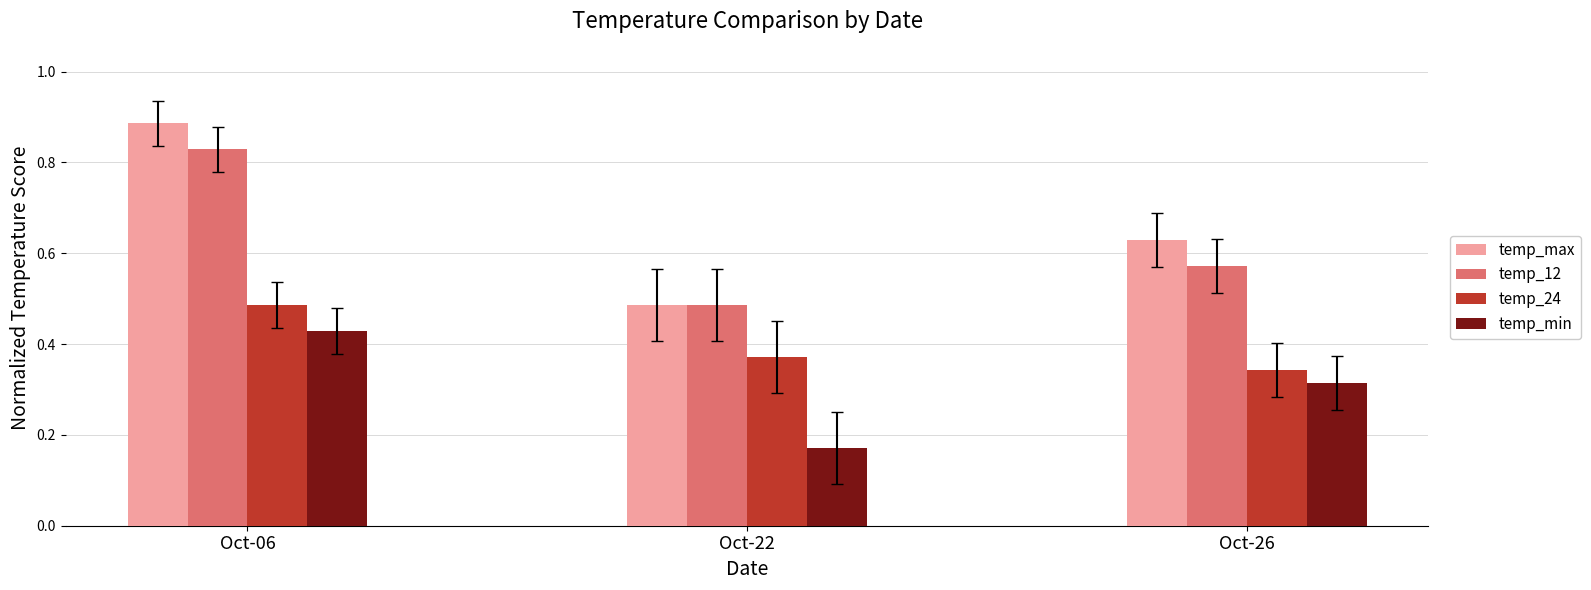

The value of temp_12 at Oct-22 is 0.2. True or false?

False